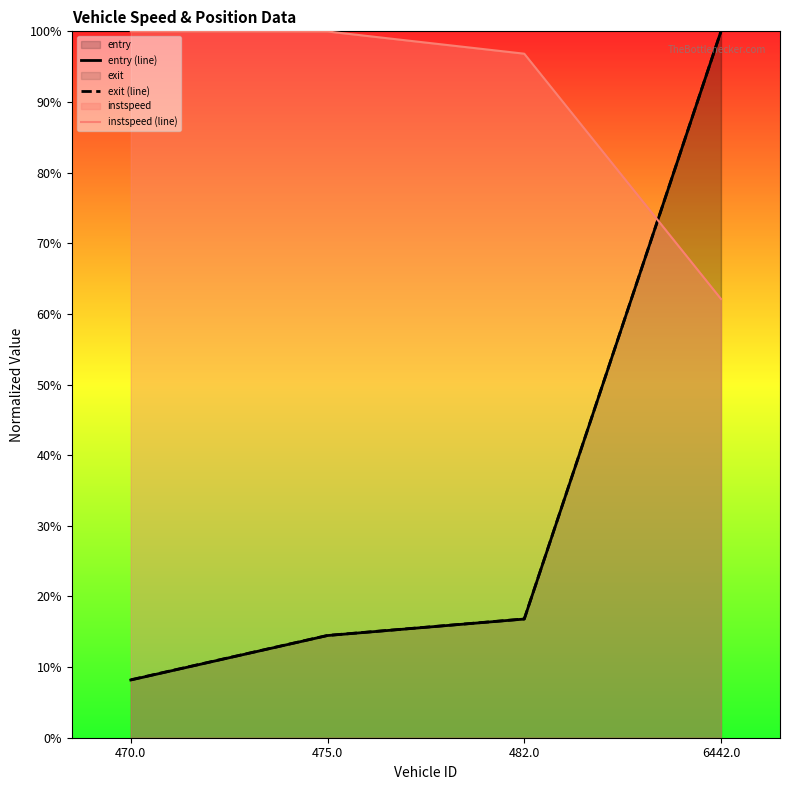

How many values in the entry (line) series are below 16?

2